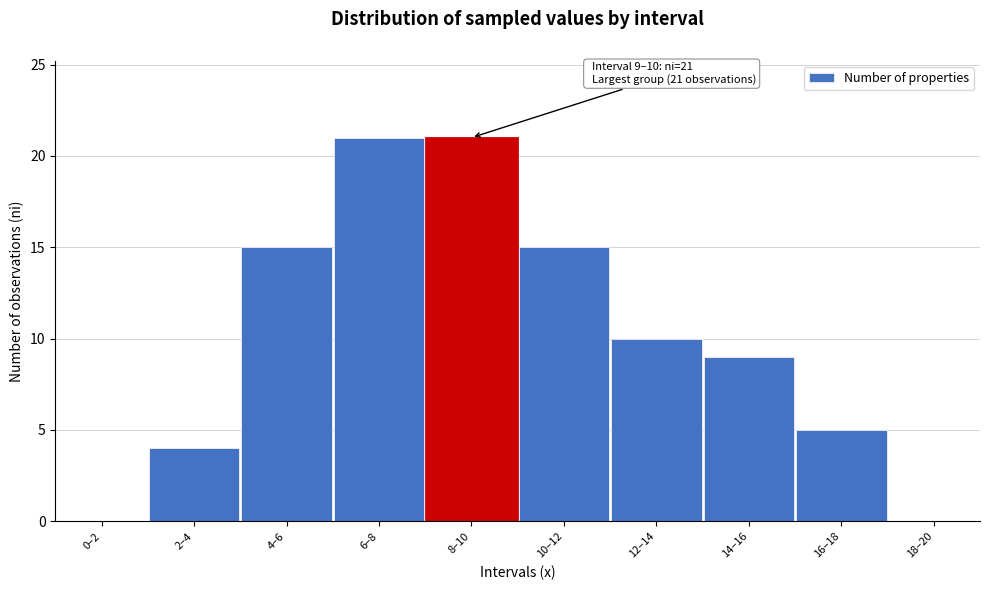

Reading left to right, what are all the values shown in this chart?

0–2=0	2–4=4	4–6=15	6–8=21	8–10=21	10–12=15	12–14=10	14–16=9	16–18=5	18–20=0